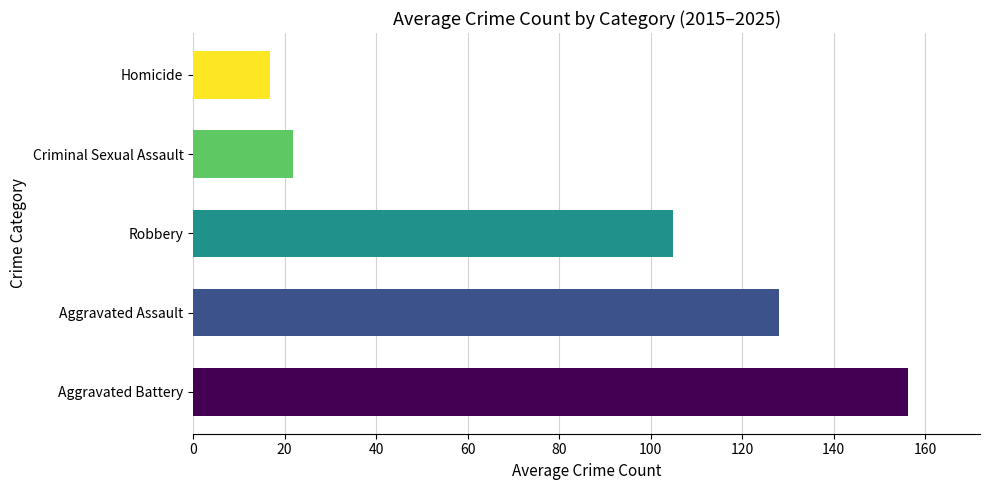

The chart shows a value of 21.8 at Criminal Sexual Assault. True or false?

True